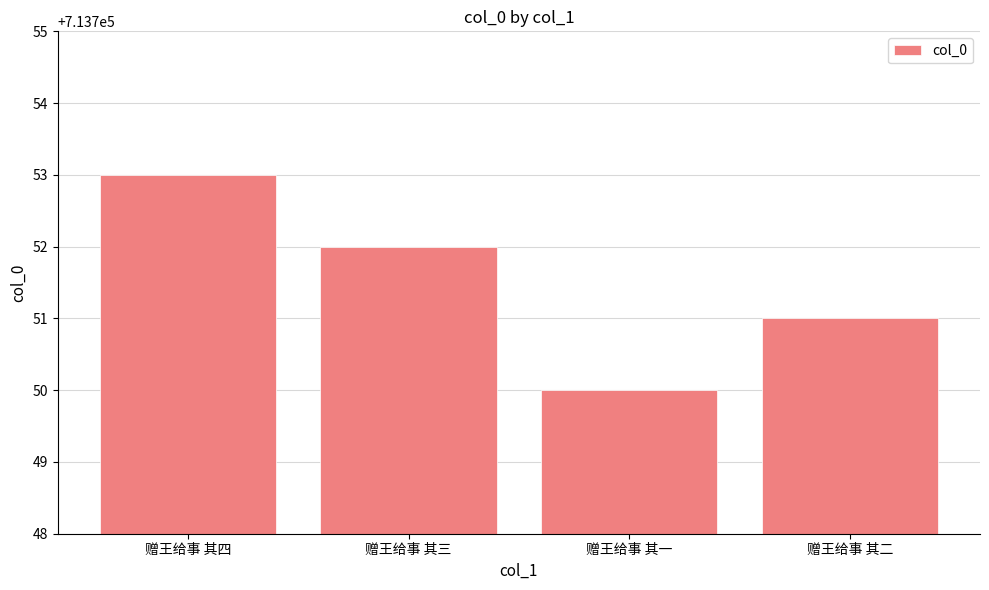

Where is the data nearest to the value 713751?

赠王给事 其二